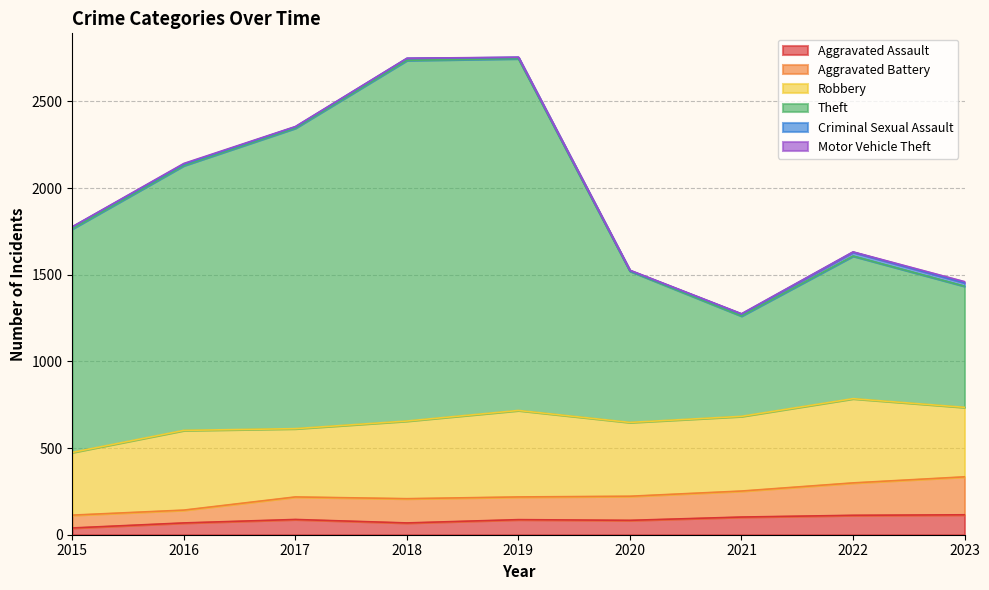

What is the highest value of the Aggravated Assault series?

115